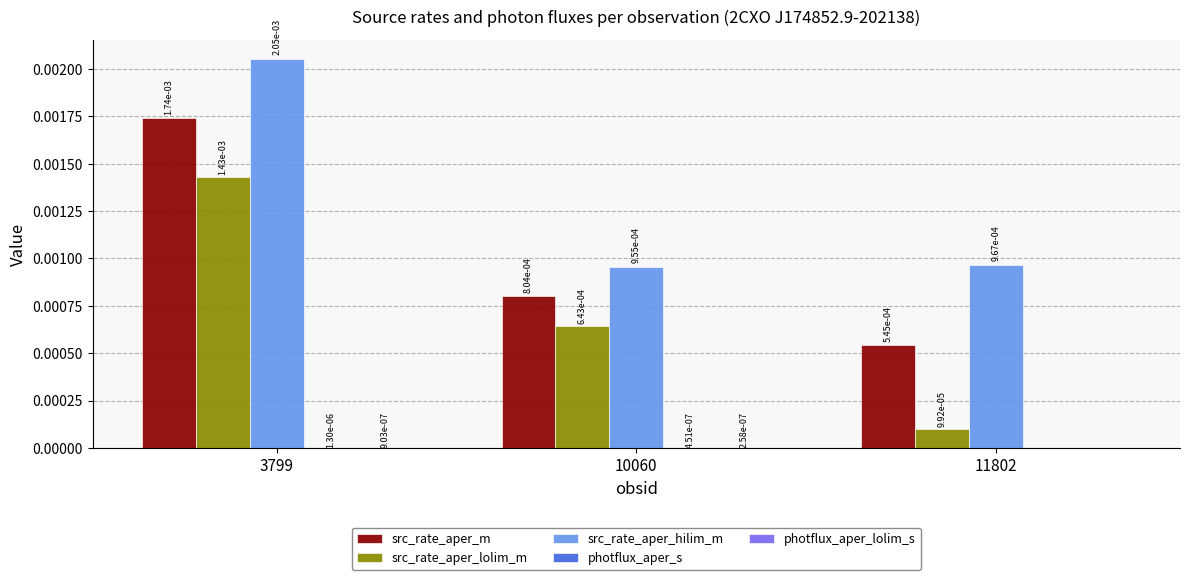

Is it true that src_rate_aper_hilim_m equals 0.0 at 10060?

True